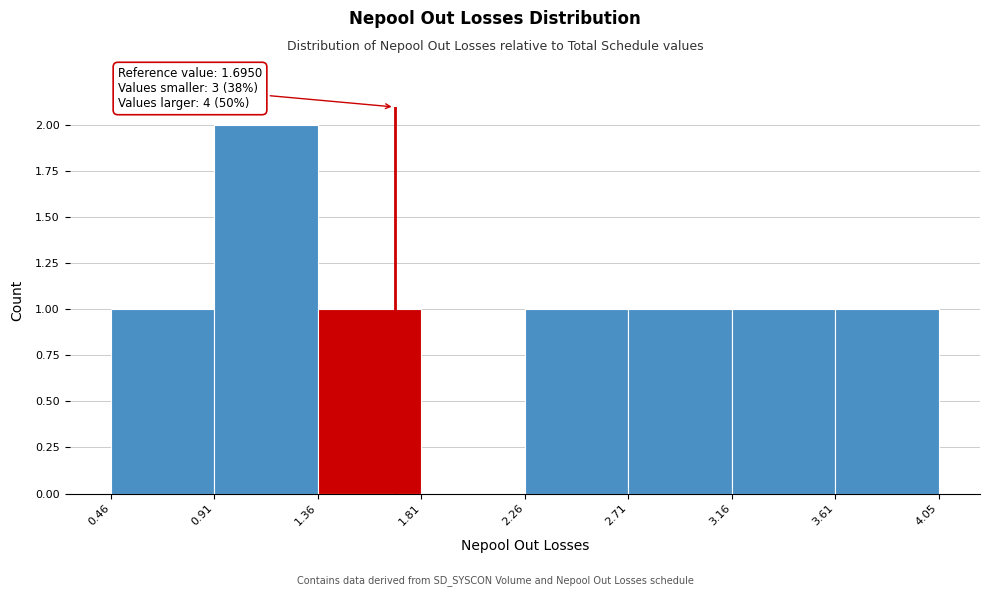

Over which range of the x-axis is the bar tallest?

0.91 to 1.36